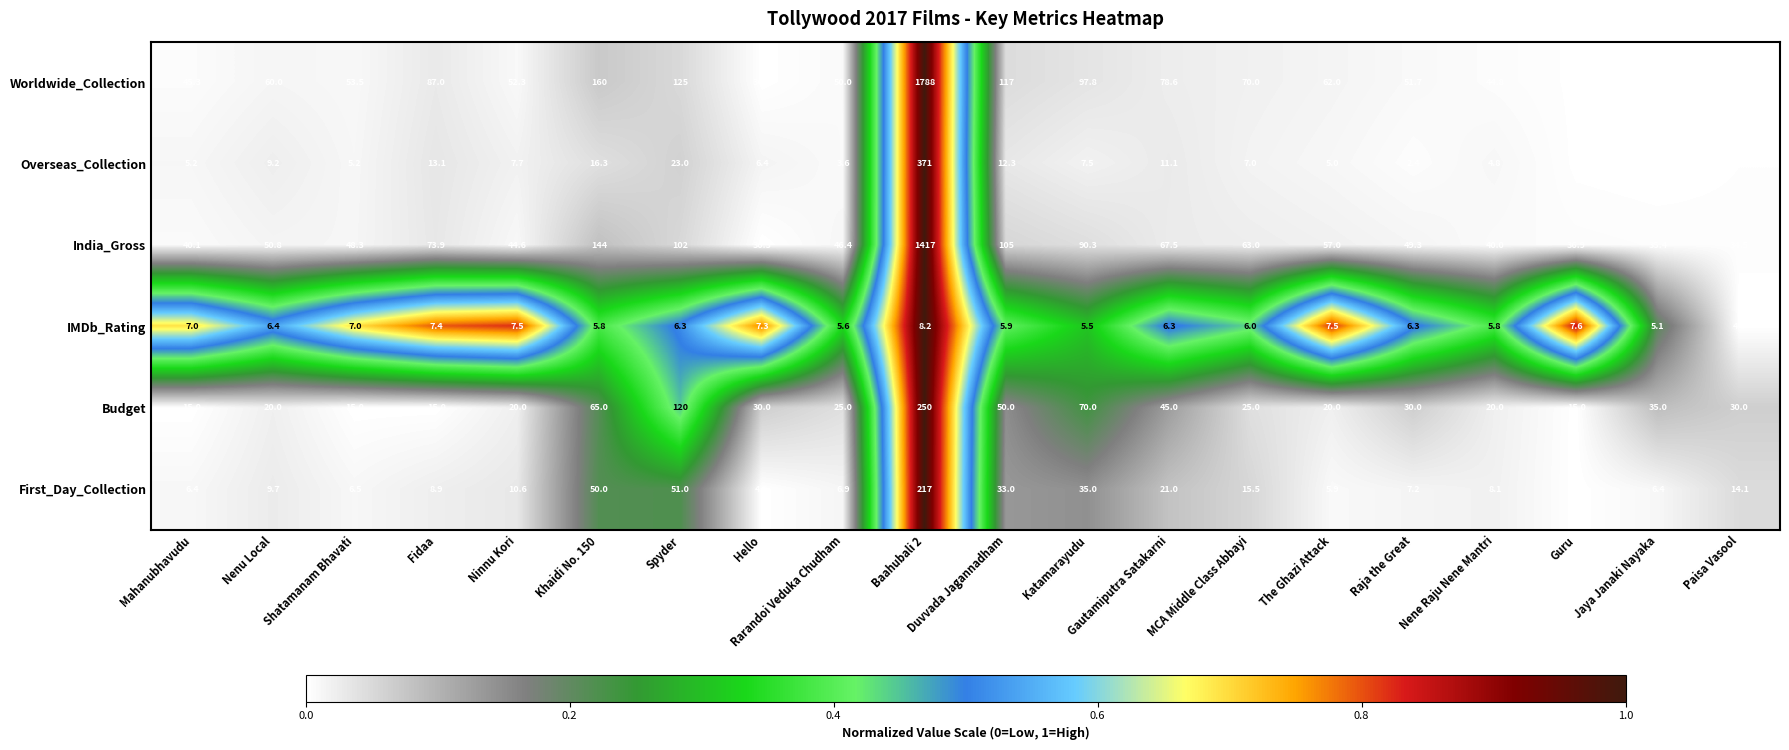

Which series has the largest total across all categories?

Worldwide_Collection